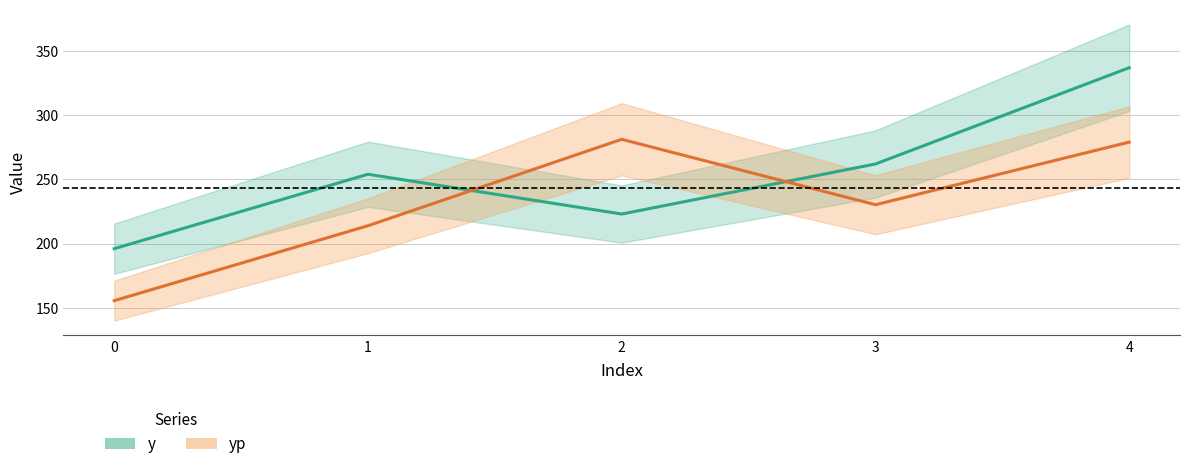

Is the value of yp at 3 greater than the value of y at 1?

No